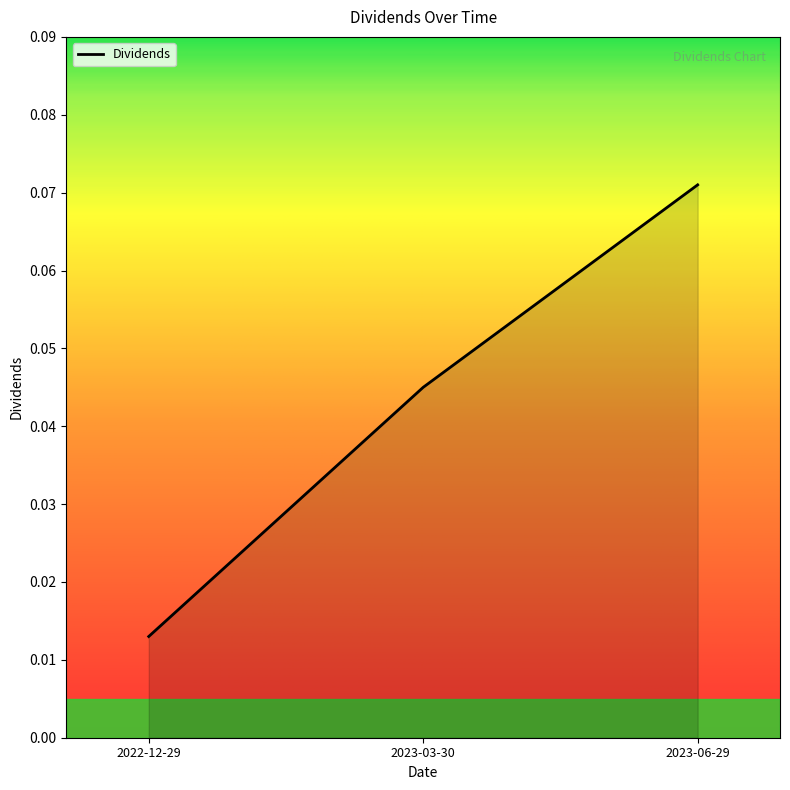

What position from the left is 2023-03-30?

2